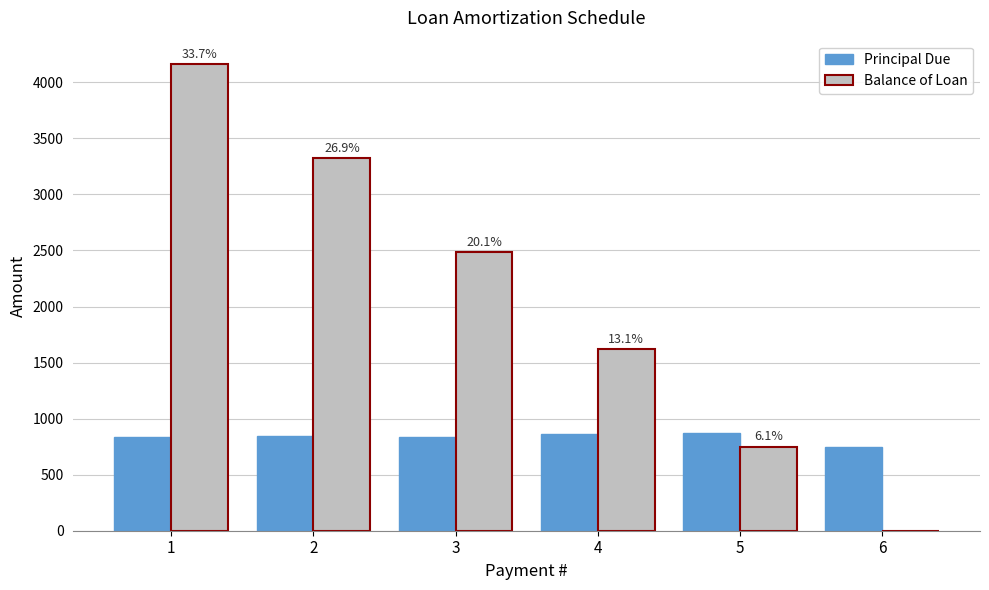

Which series changed the most between 2 and 4?

Balance of Loan